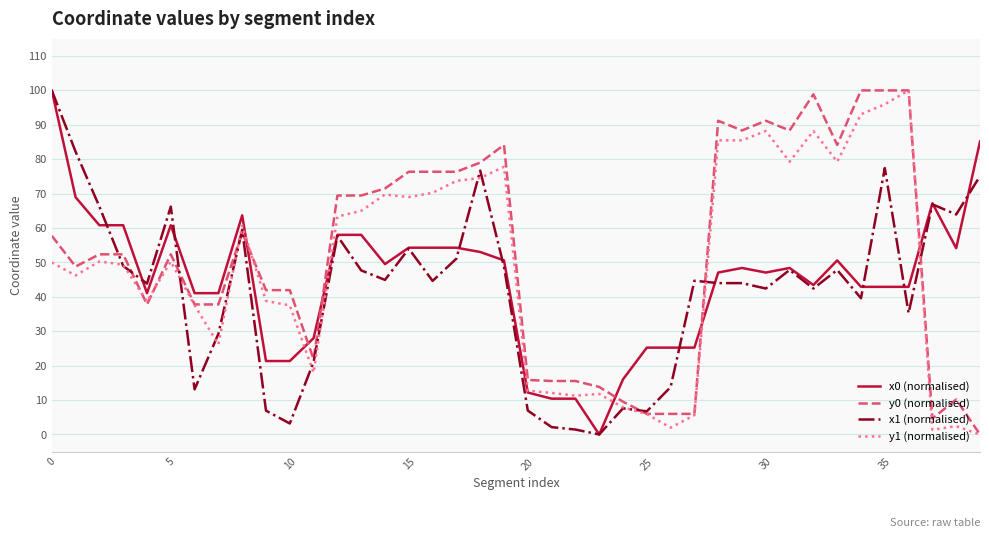

True or false: x0 (normalised) and y0 (normalised) intersect in this chart.

True